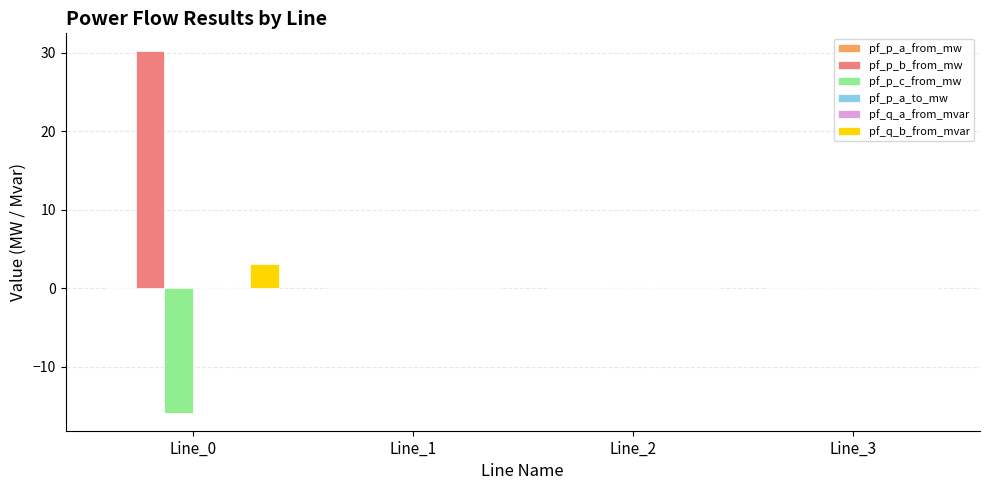

Which series has the largest total across all categories?

pf_p_b_from_mw